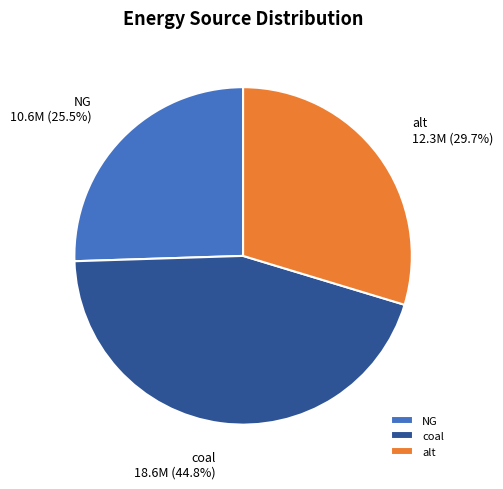

What percentage is the alt slice, to the nearest percent?

30%